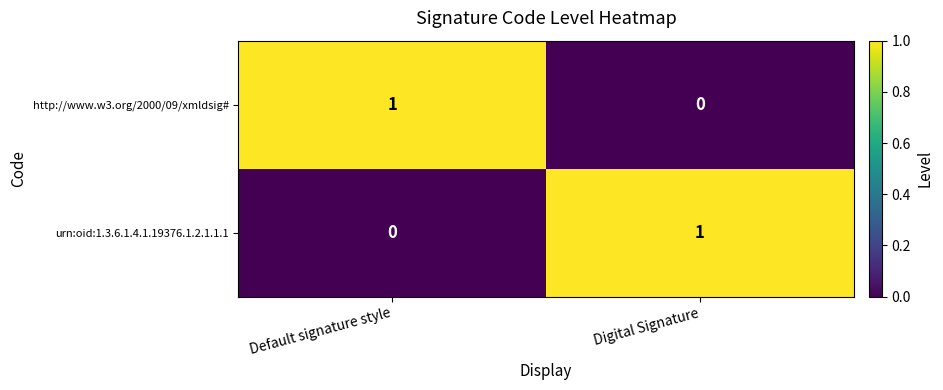

At which label does http://www.w3.org/2000/09/xmldsig# reach its peak?

Default signature style